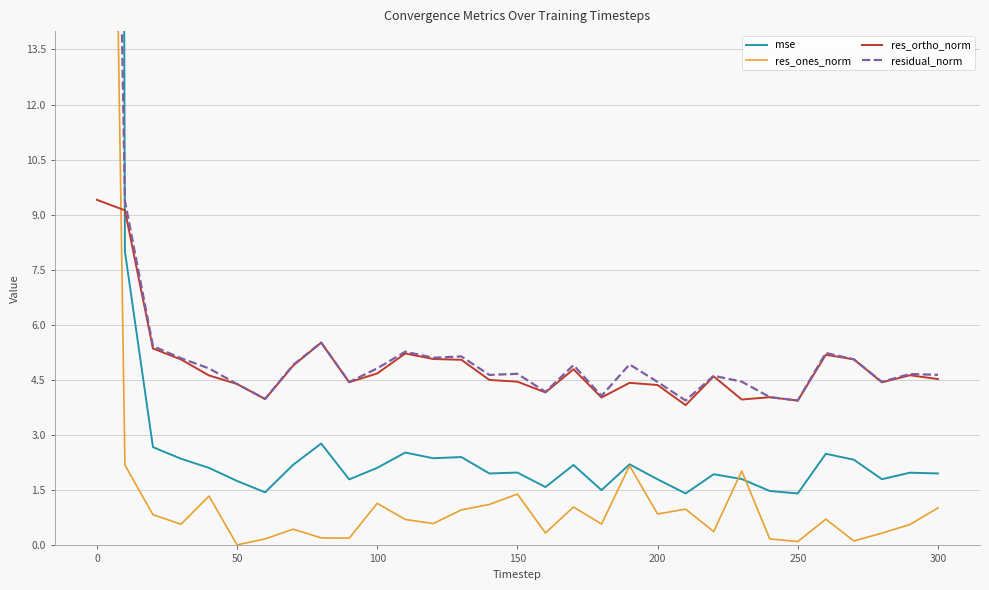

What is the highest value of the res_ortho_norm series?

9.4